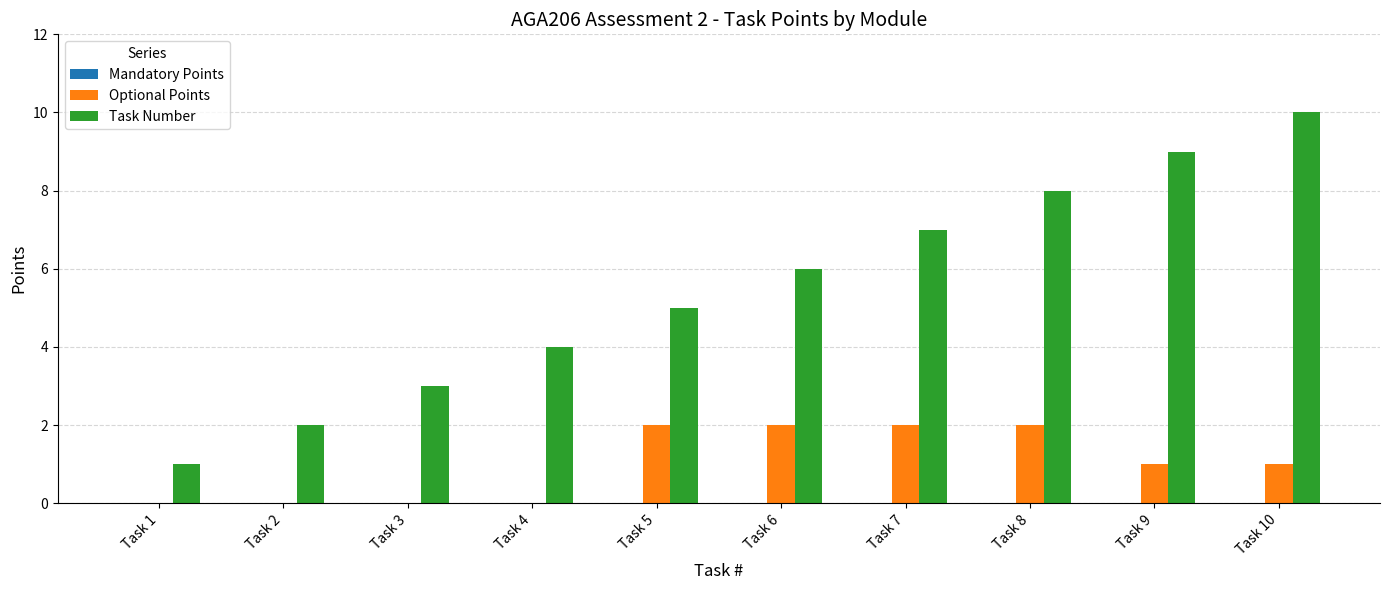

At which category is the sum across all series the highest?

Task 10